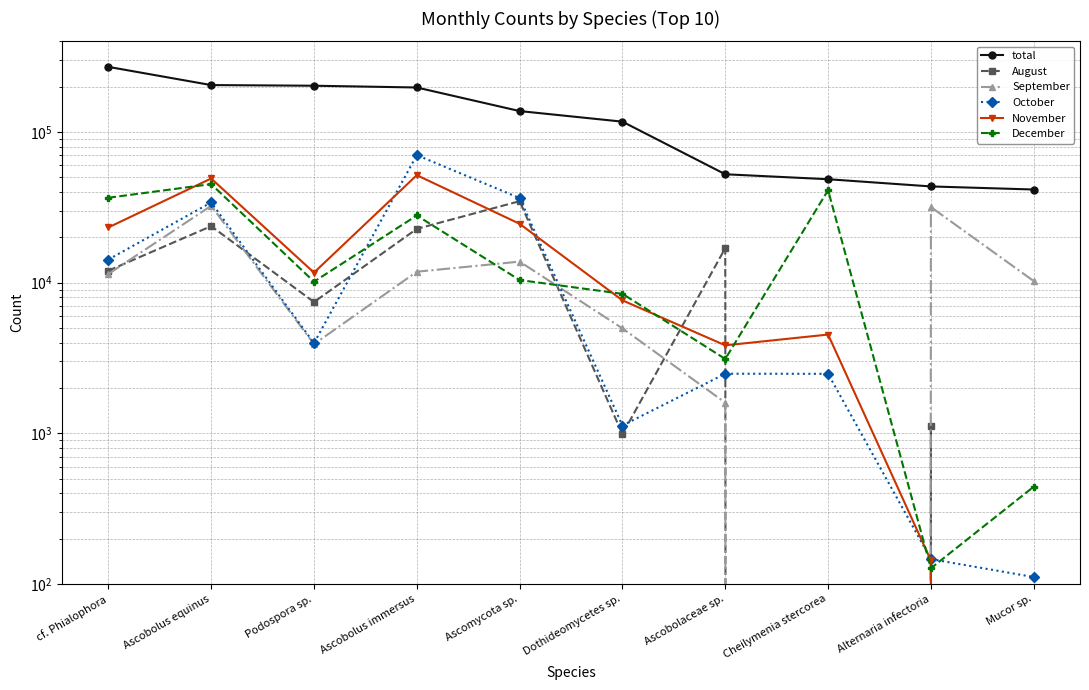

True or false: total and September cross at least once.

False